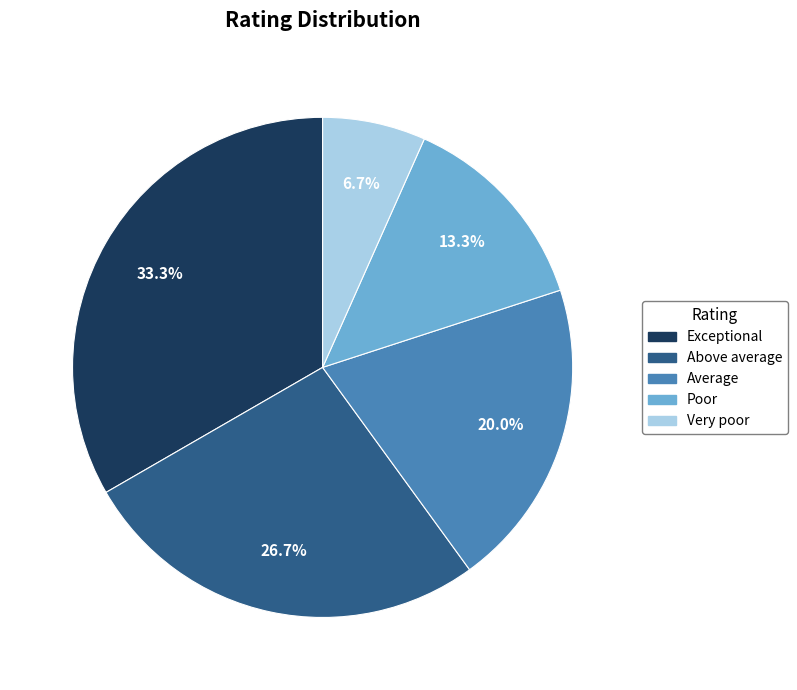

To the nearest percent, what is the average slice percentage?

20%